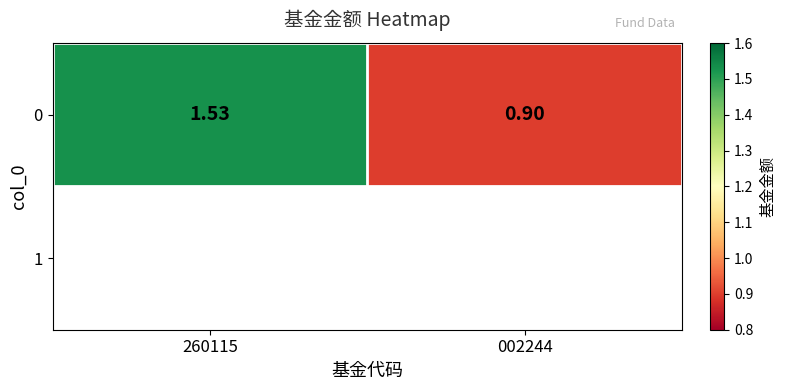

Reading left to right, what are all the values shown in this chart?

1.5	0.9